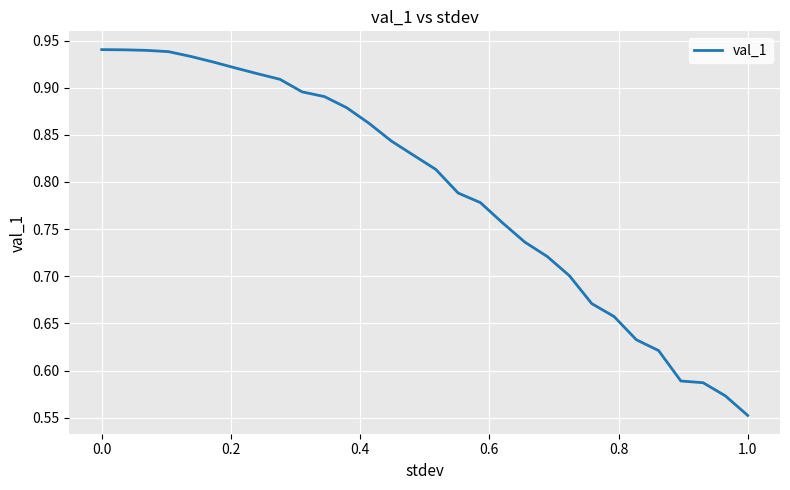

What is the difference between the maximum and minimum values?

0.4